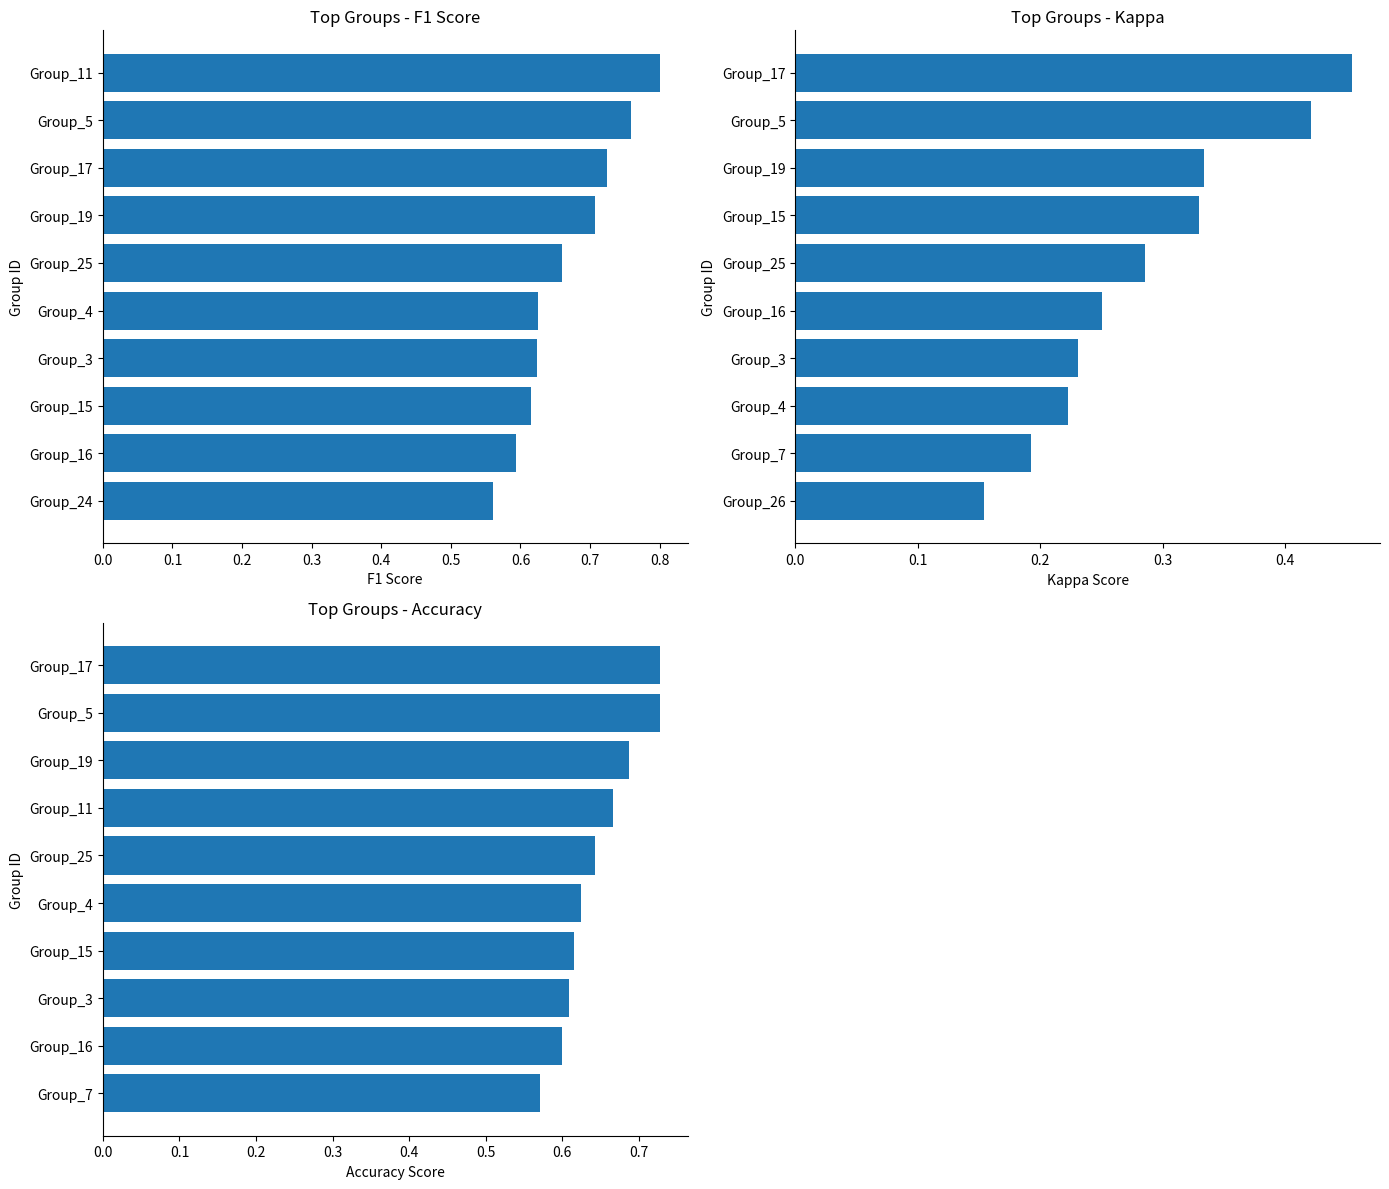

Which has a higher value, Group_17 or Group_5?

Group_5